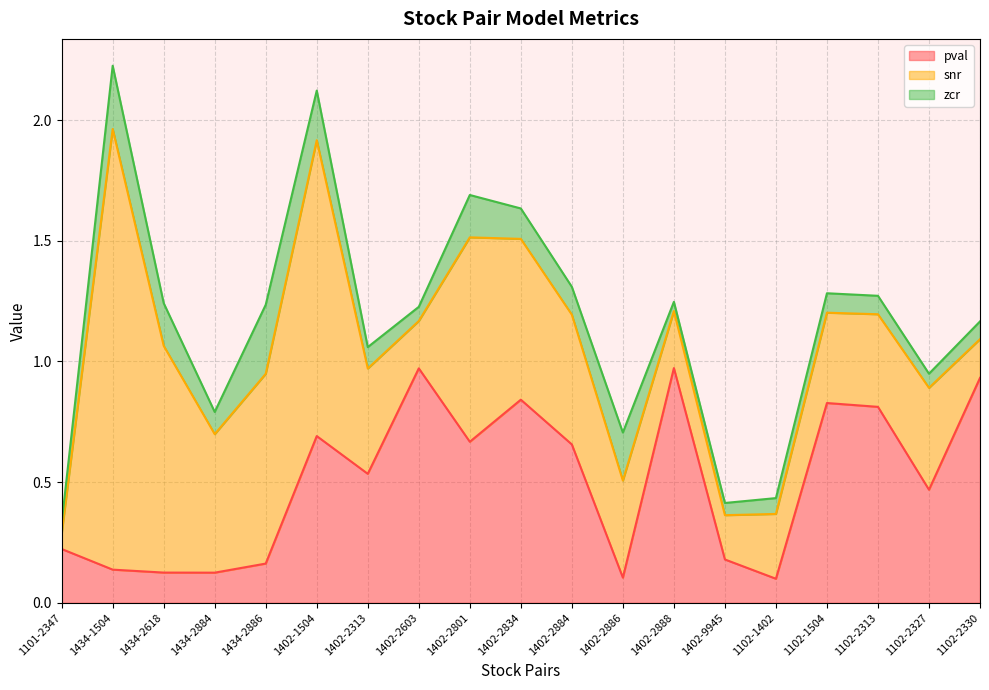

Is the value of zcr at 1102-2330 greater than the value of pval at 1402-9945?

No